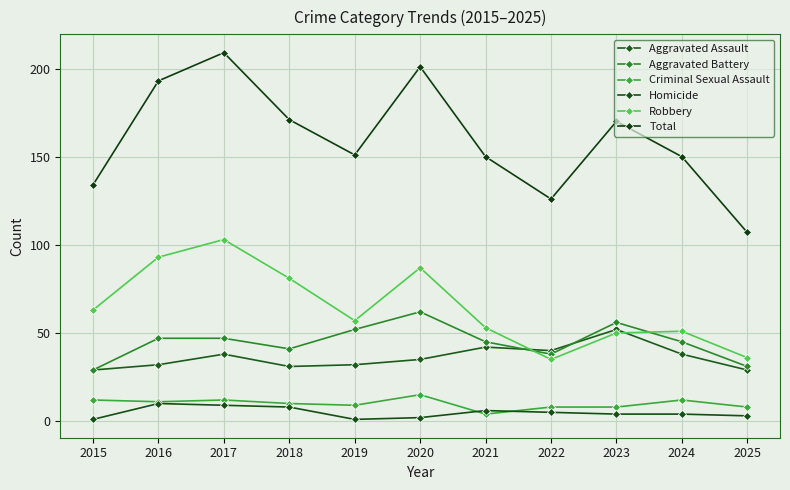

What value does the Aggravated Battery series have at 2015?

29